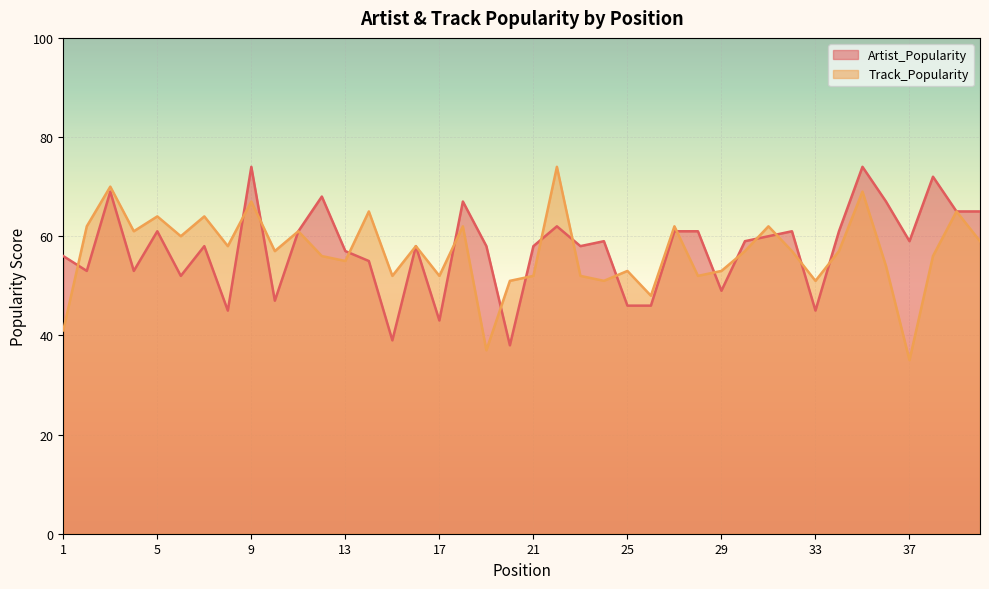

What is the difference between the maximum and minimum values in the Track_Popularity series?

39